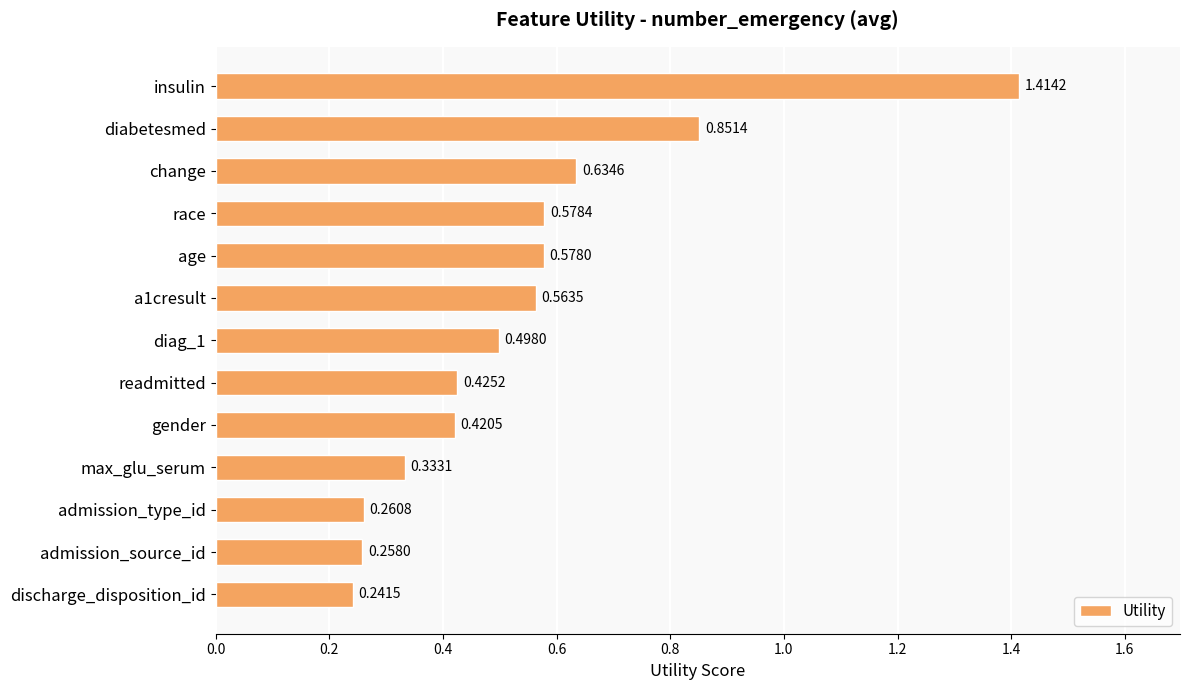

List the labels in order of value, smallest first.

discharge_disposition_id, admission_source_id, admission_type_id, max_glu_serum, gender, readmitted, diag_1, a1cresult, age, race, change, diabetesmed, insulin